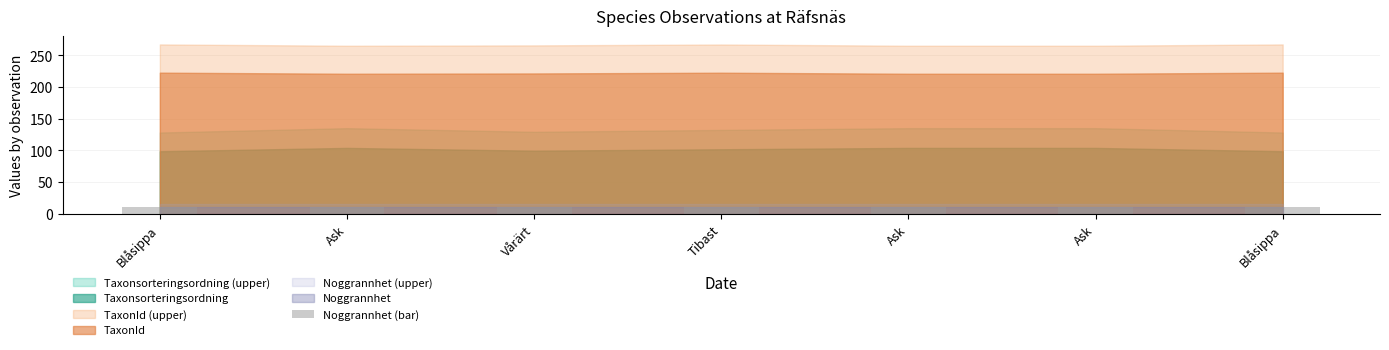

Rank the categories by TaxonId value from highest to lowest.

Blåsippa, Blåsippa, Tibast, Vårärt, Ask, Ask, Ask